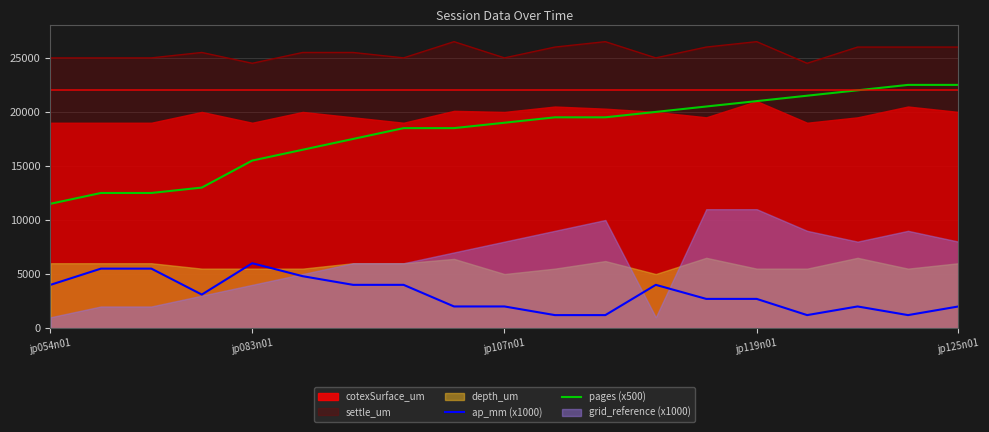

True or false: ap_mm (x1000) and pages (x500) cross at least once.

False